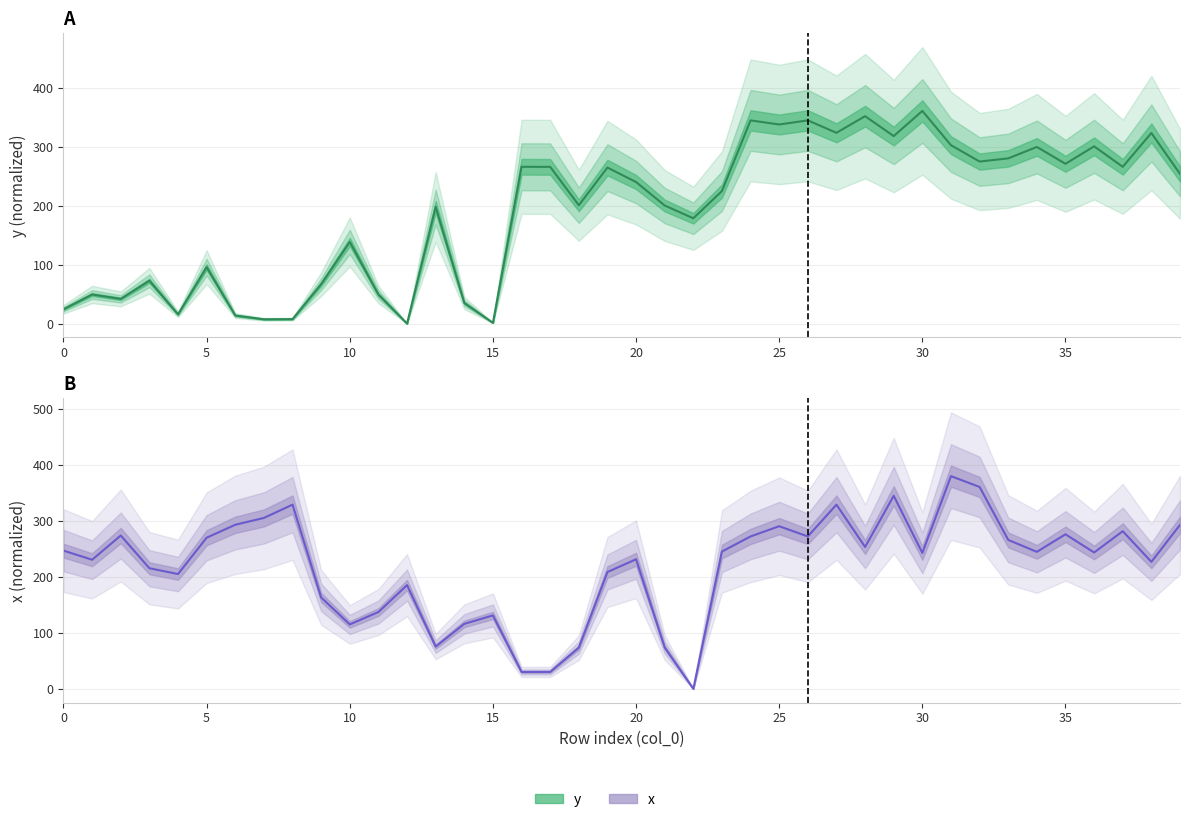

What is the difference between the highest and lowest values at 35?

5.3